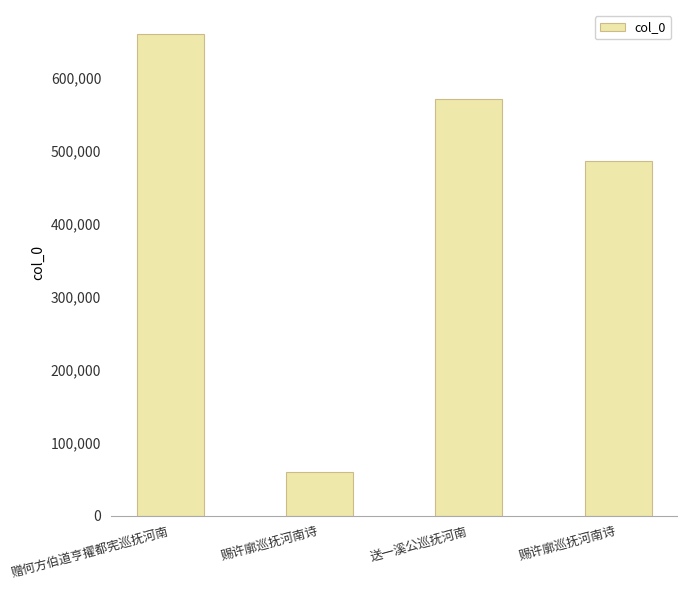

How many series are shown in this chart?

1